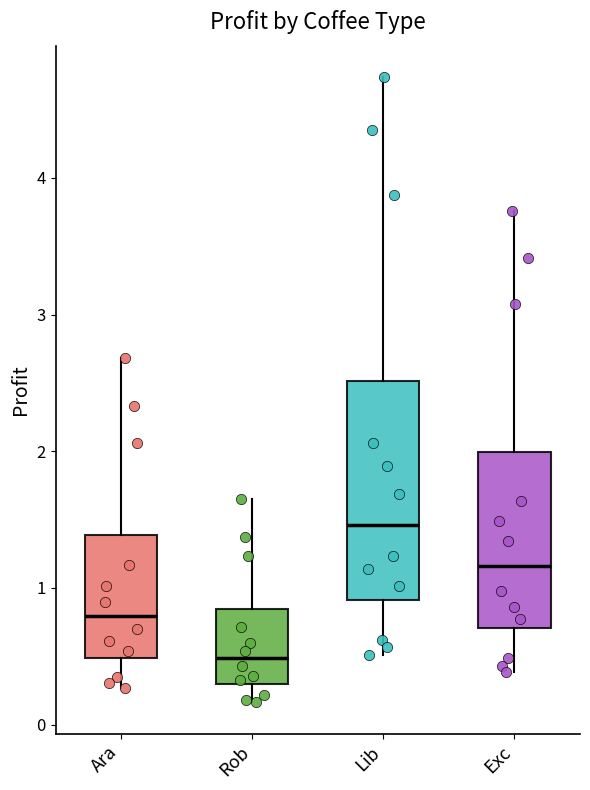

Reading left to right, read every box against the y-axis: the position of its median line, the range the box covers, and the ends of its whiskers. The values are not printed on the chart, so give them approximately, as read against the axis.

Ara: median 0.8, box 0.5 to 1.4, whiskers 0.3 to 2.7
Rob: median 0.5, box 0.3 to 0.8, whiskers 0.2 to 1.6
Lib: median 1.5, box 0.9 to 2.5, whiskers 0.5 to 4.7
Exc: median 1.2, box 0.7 to 2.0, whiskers 0.4 to 3.8